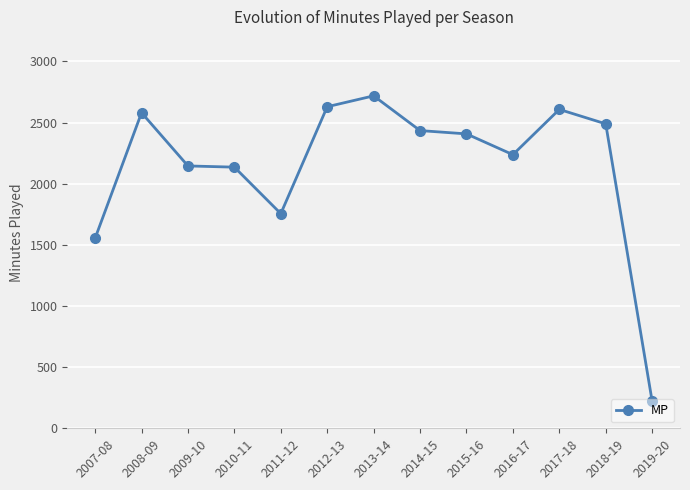

True or false: the data shows 1309 at 2014-15.

False